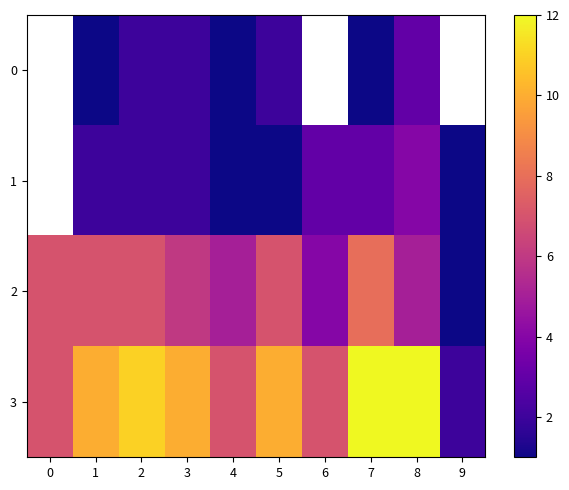

Which series changed the most between 7 and 8?

2